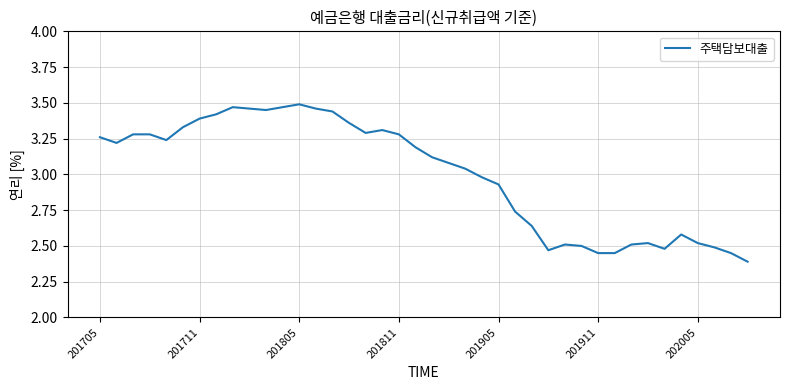

What is the minimum value shown in the chart?

2.4